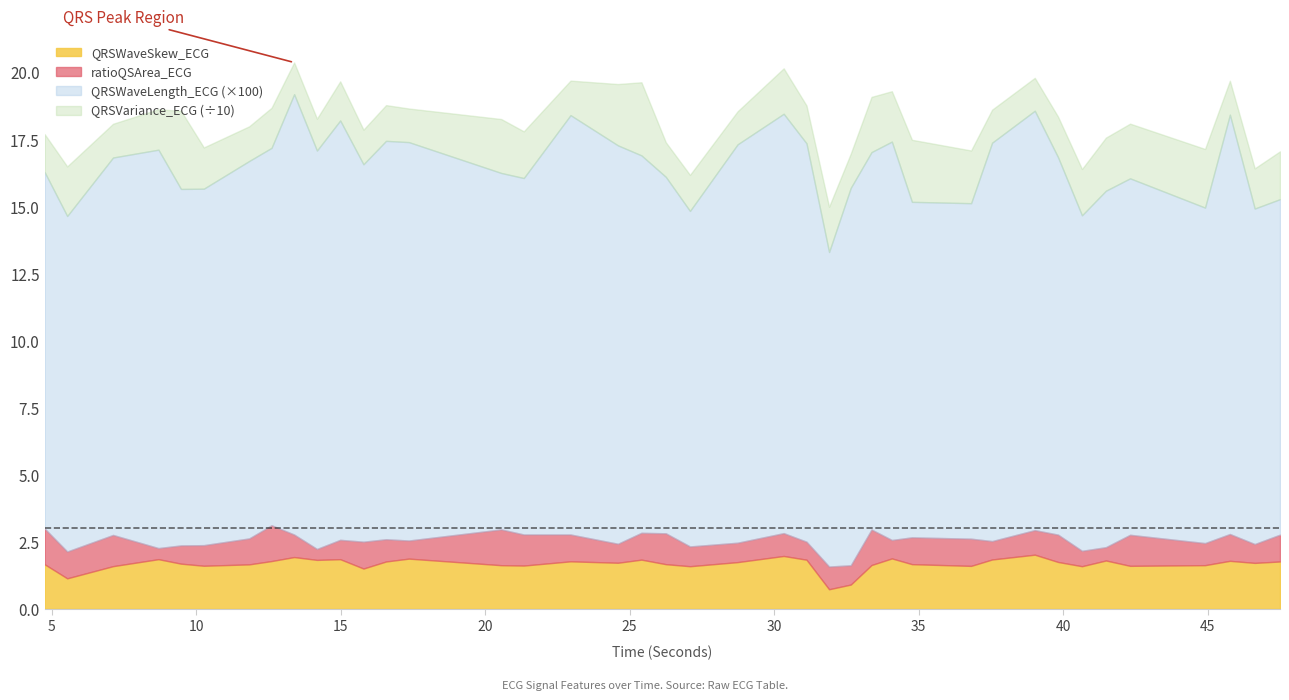

What is the lowest value of the QRSWaveSkew_ECG series?

0.7